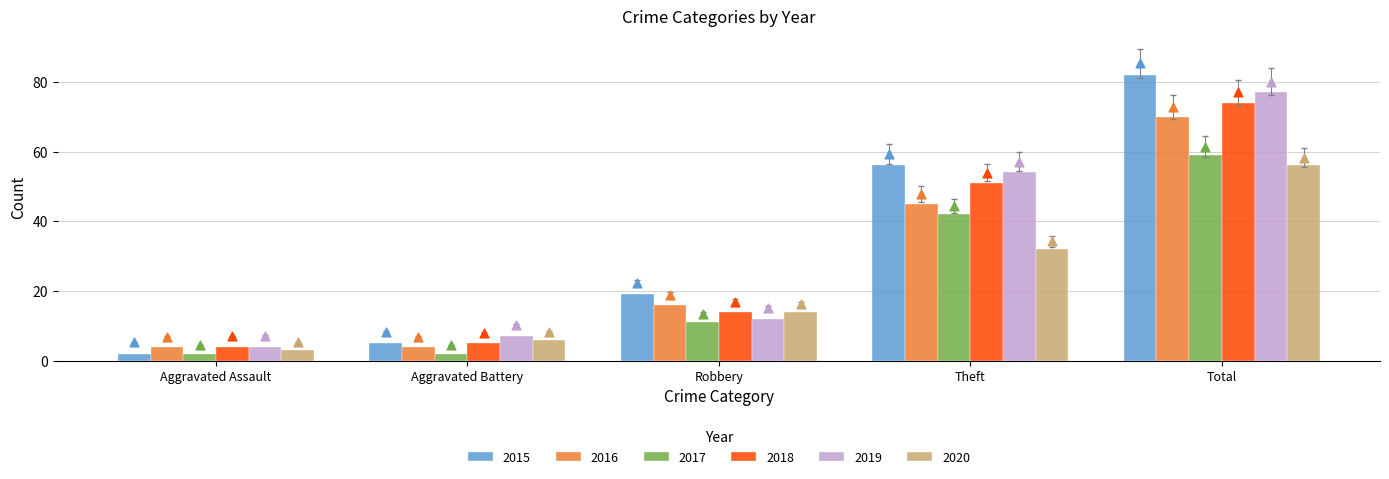

Which series contains the lowest Y value?

2017